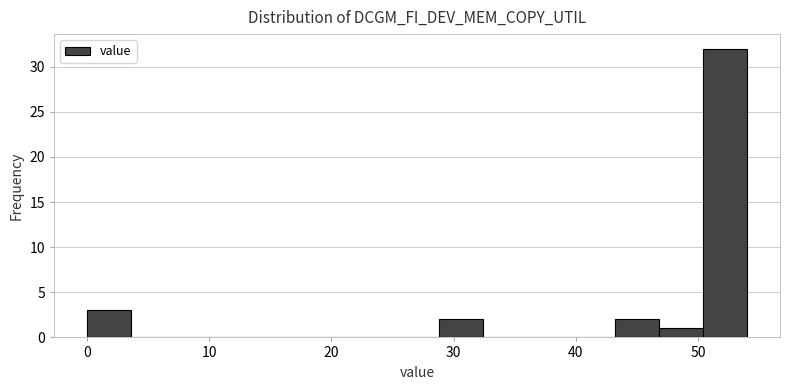

Read against the x-axis, roughly where is the centre of the tallest bar?

52